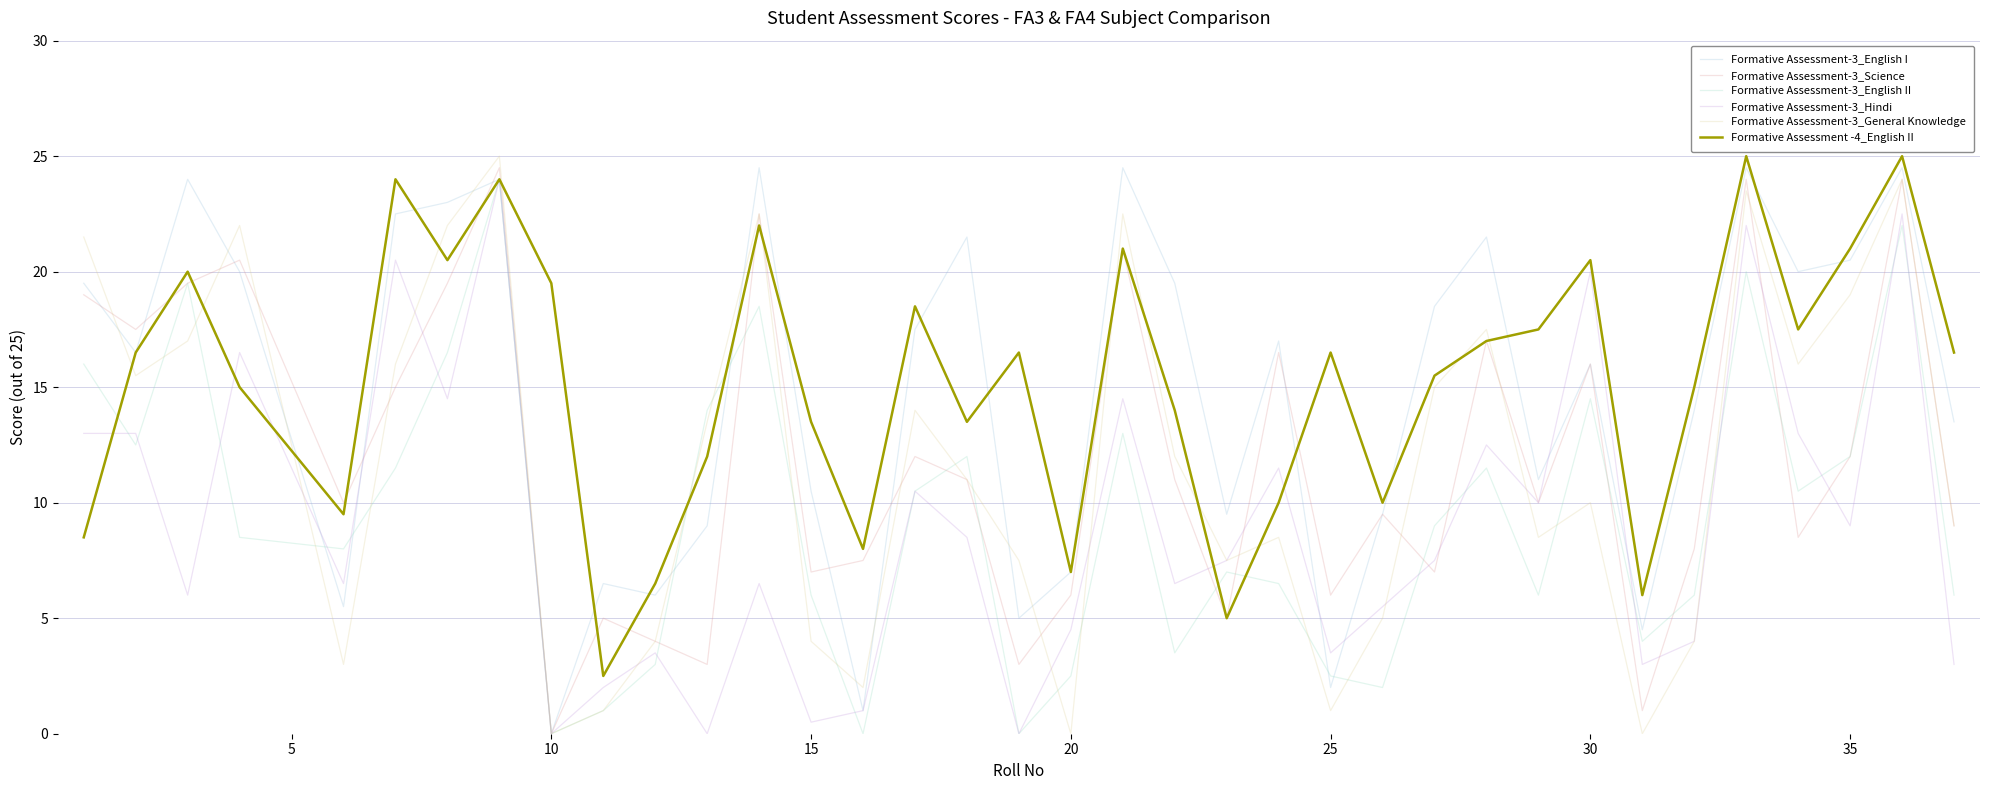

Which series ends up on top after the final intersection of Formative Assessment-3_General Knowledge and Formative Assessment -4_English II?

Formative Assessment -4_English II